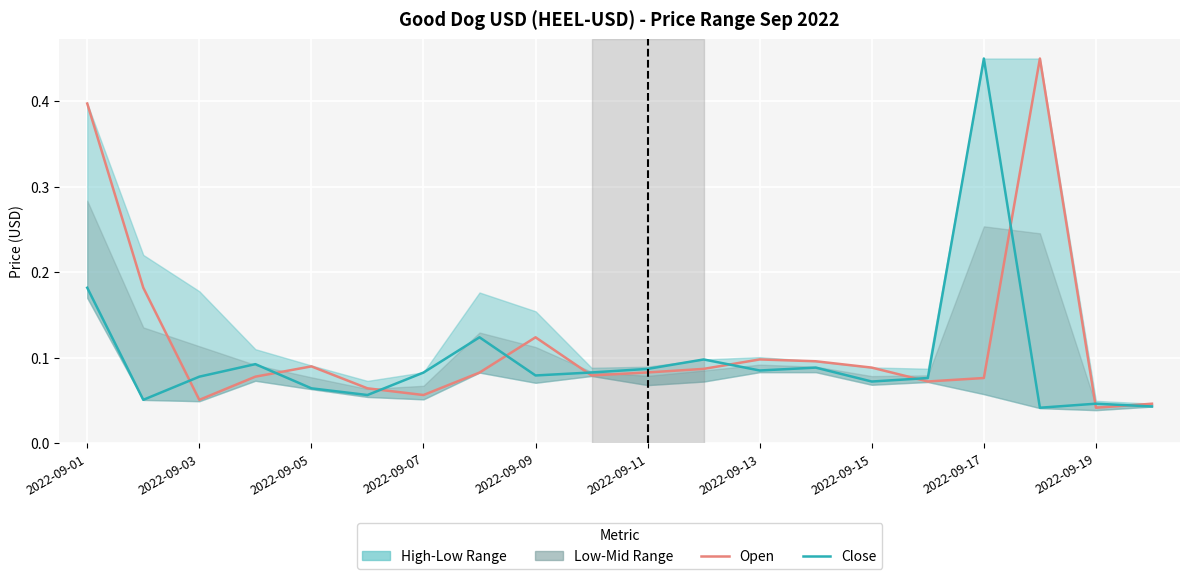

What is the average value of the Open series?

0.1